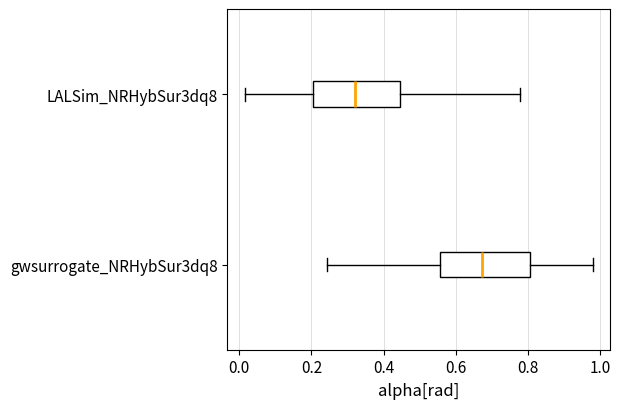

Which box has the furthest to the left median line?

LALSim_NRHybSur3dq8